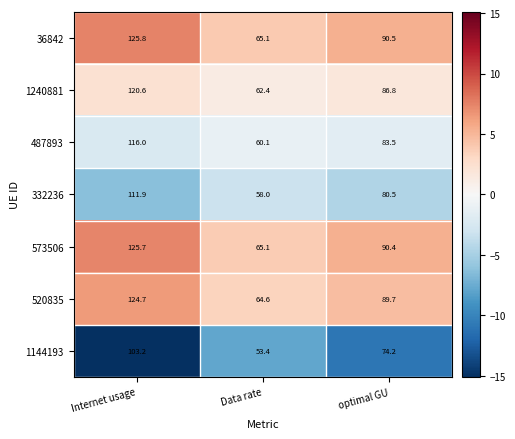

The 573506 series shows 65.1 at Data rate. True or false?

True